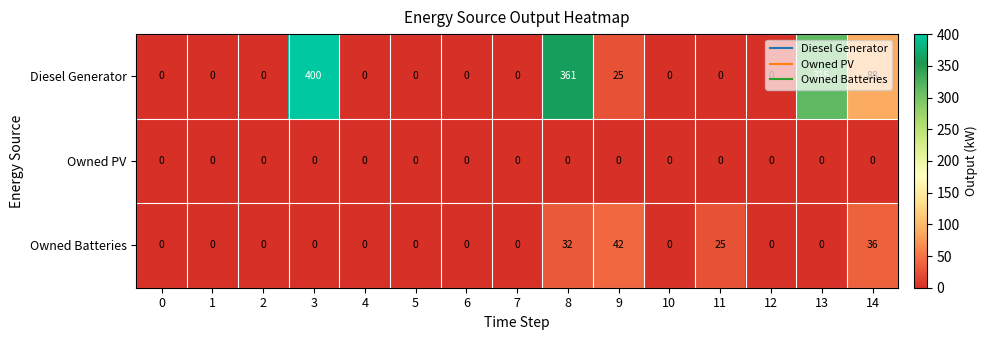

What is the difference between the highest and lowest values at 13?

315